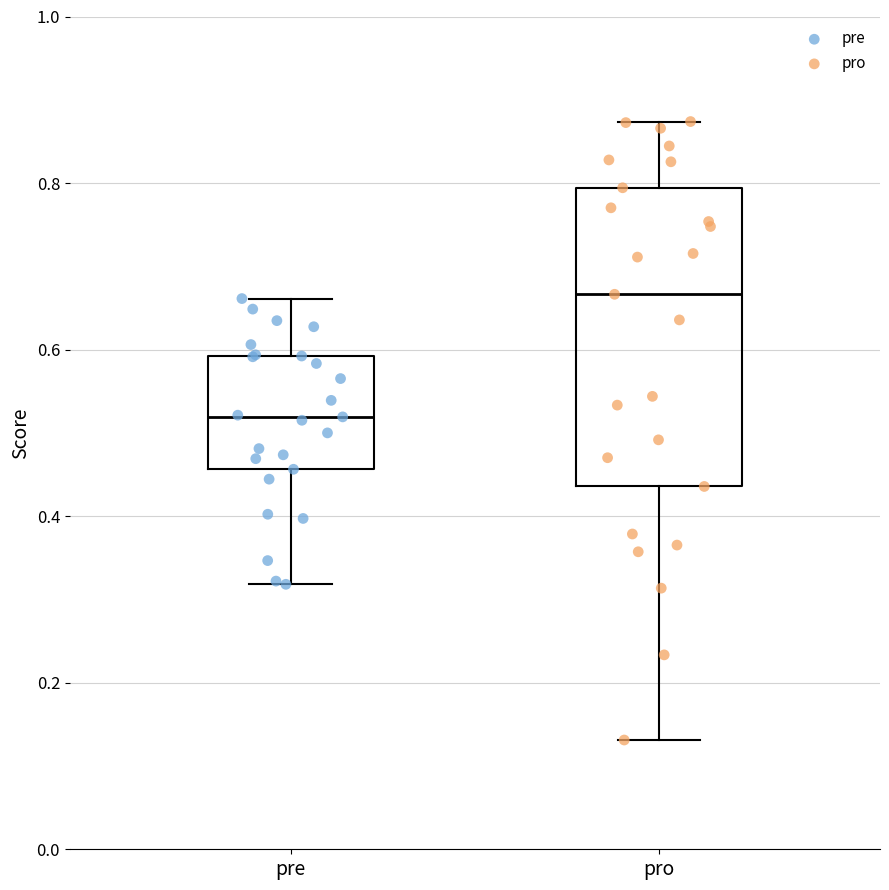

Reading left to right, read every box against the y-axis: the position of its median line, the range the box covers, and the ends of its whiskers. The values are not printed on the chart, so give them approximately, as read against the axis.

pre: median 0.52, box 0.46 to 0.60, whiskers 0.32 to 0.66
pro: median 0.66, box 0.44 to 0.80, whiskers 0.14 to 0.88